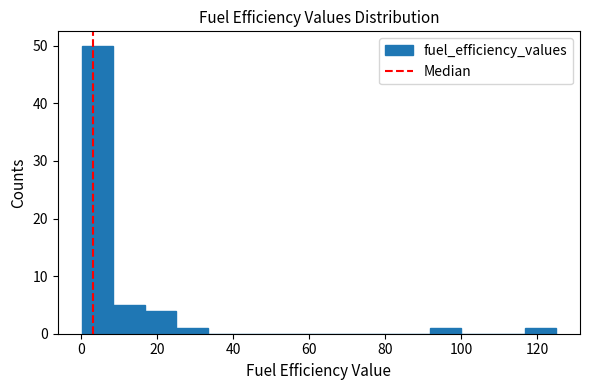

Reading left to right, list every bar in this chart as the range it spans on the x-axis followed by its height. Neither the bar edges nor the heights are printed on the chart, so give them approximately, as read against the axes.

0 to 8: 50
8 to 16: 5
16 to 26: 4
26 to 34: 1
34 to 42: 0
42 to 50: 0
50 to 58: 0
58 to 66: 0
66 to 76: 0
76 to 84: 0
84 to 92: 0
92 to 100: 1
100 to 108: 0
108 to 116: 0
116 to 126: 1